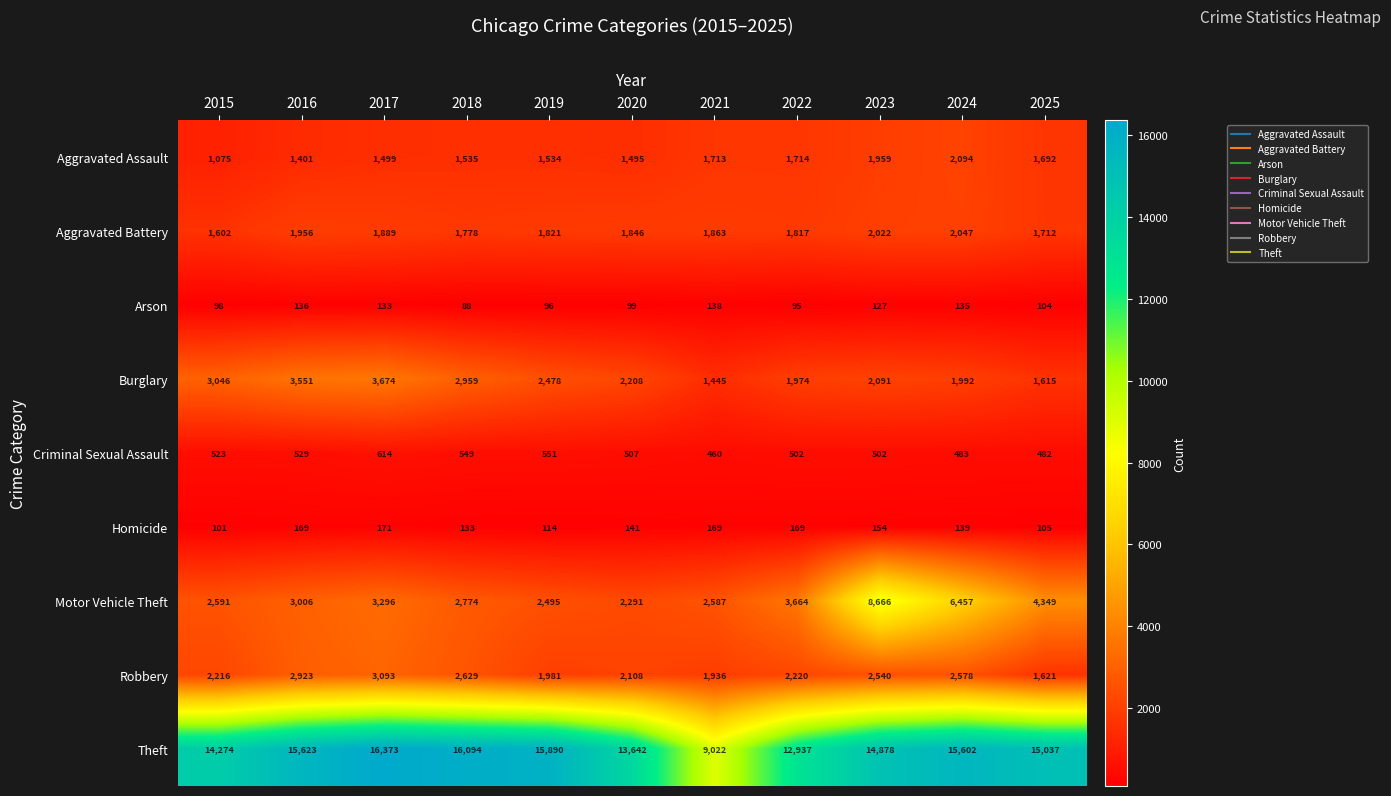

What is the minimum value shown in the chart?

88